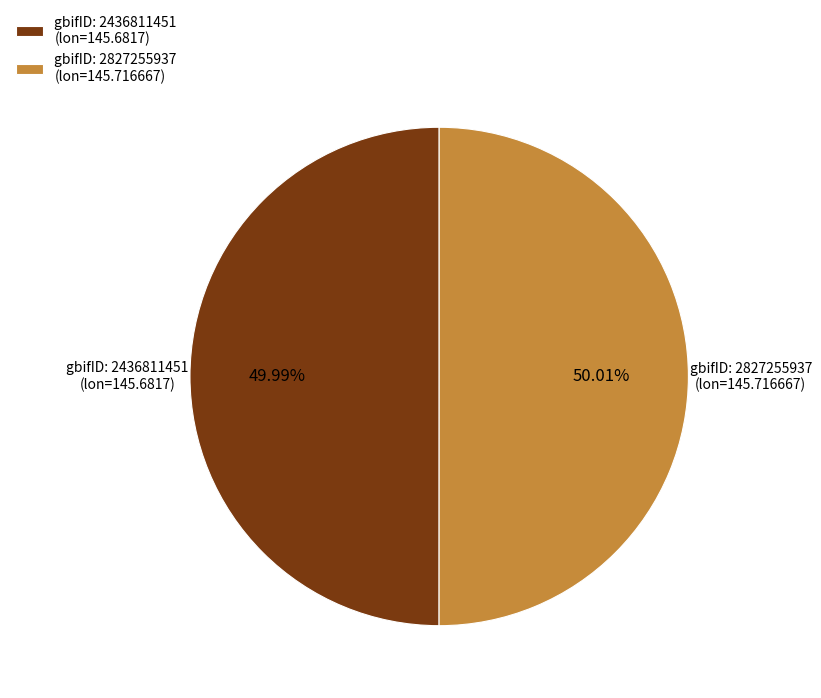

Is there any slice that represents more than half of the pie?

Yes